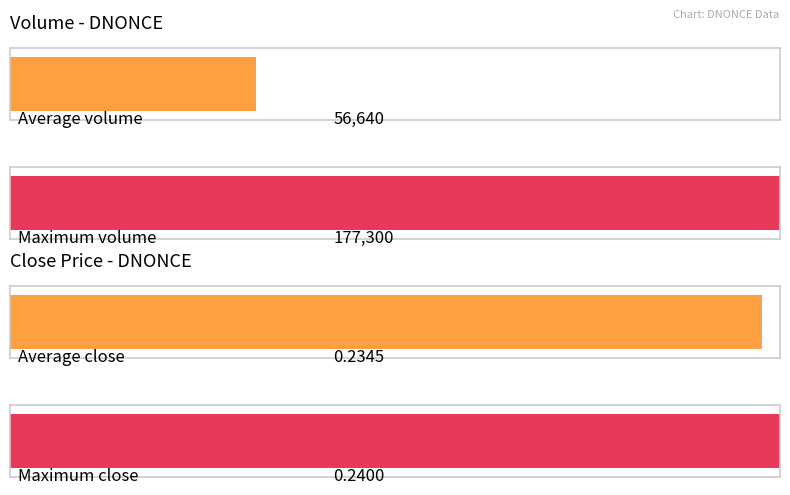

At 2020-04-07, list the series in order from smallest to largest.

close, vol